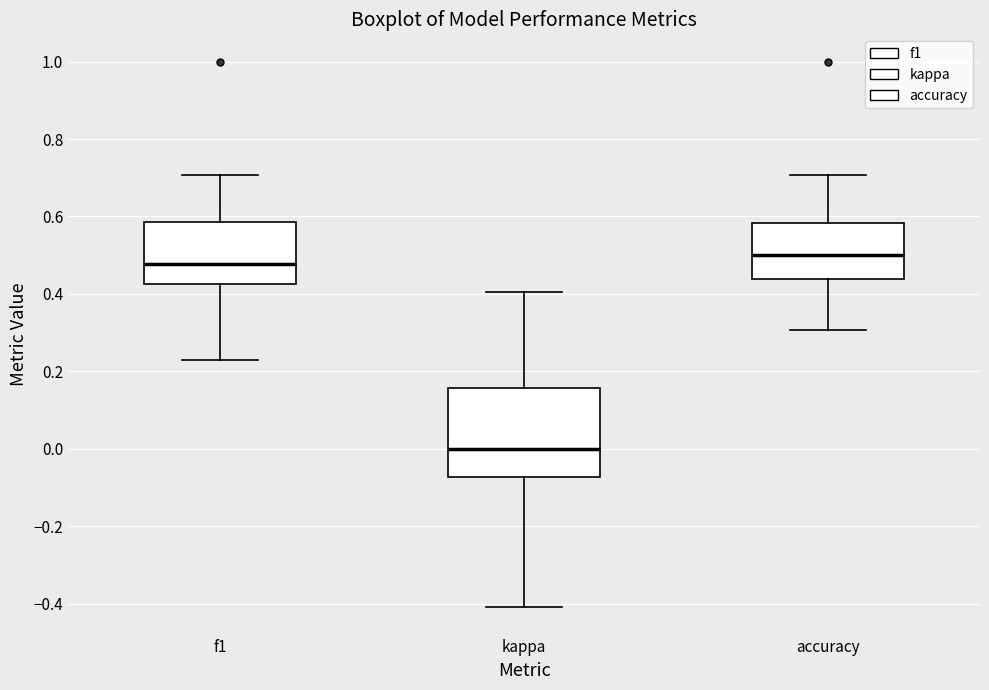

Reading left to right, read every box against the y-axis: the position of its median line, the range the box covers, and the ends of its whiskers. The values are not printed on the chart, so give them approximately, as read against the axis.

f1: median 0.48, box 0.42 to 0.58, whiskers 0.22 to 0.70
kappa: median 0.00, box -0.08 to 0.16, whiskers -0.40 to 0.40
accuracy: median 0.50, box 0.44 to 0.58, whiskers 0.30 to 0.70